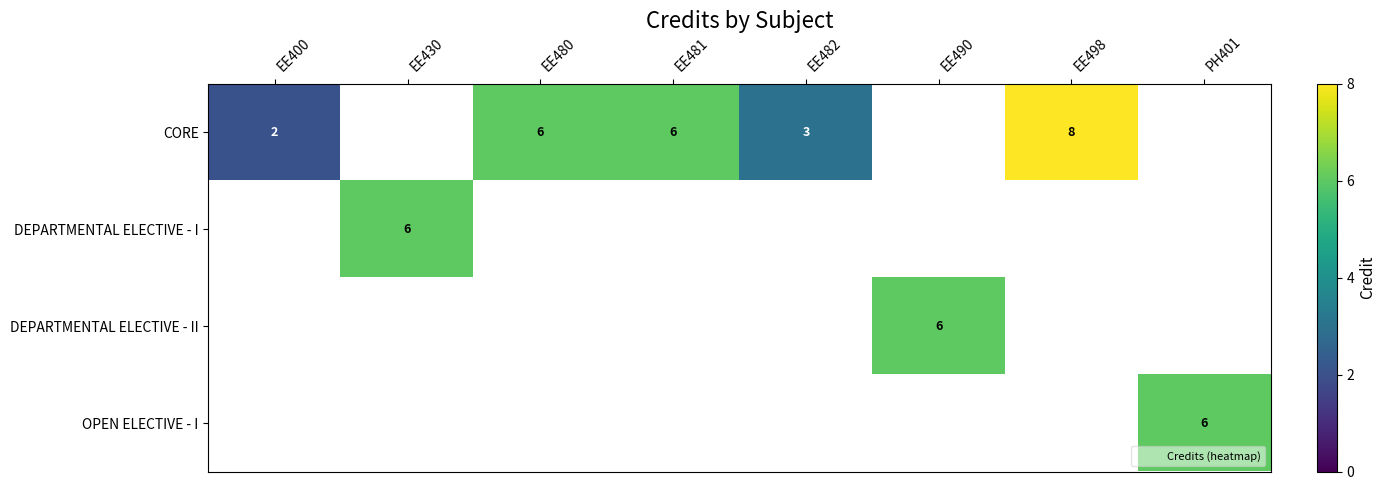

How many values in the CORE series are below 6?

2